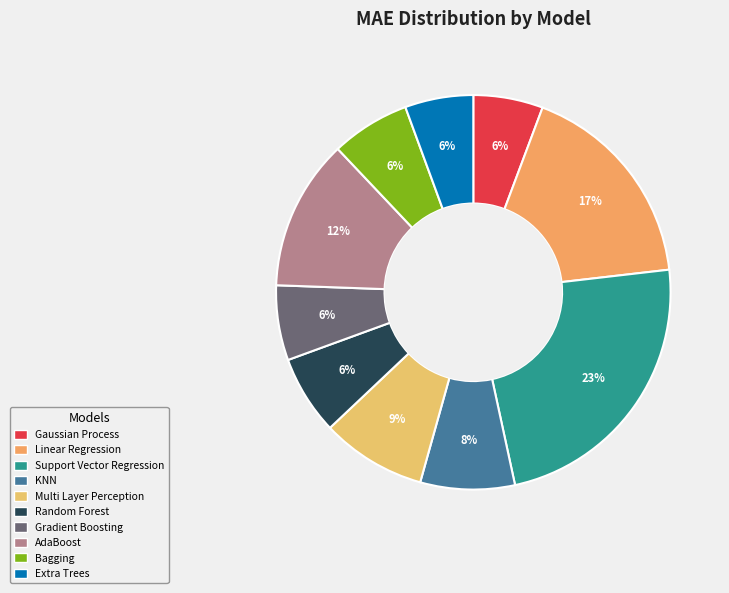

The Extra Trees slice represents 19% of the pie. True or false?

False